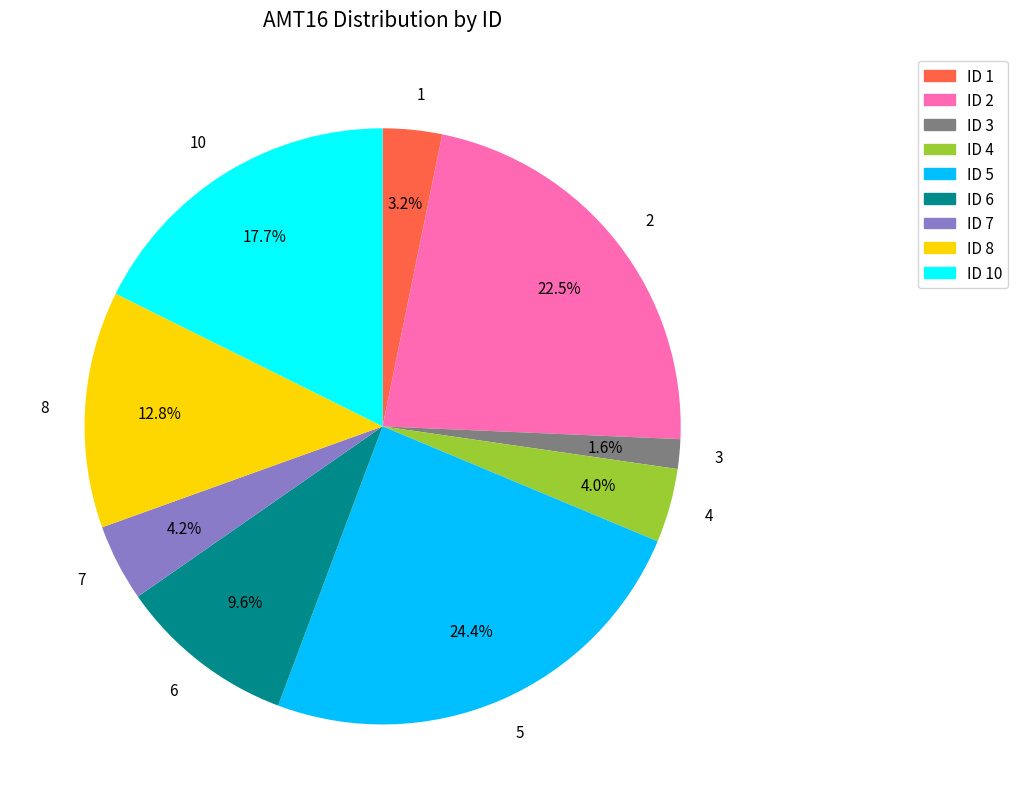

Which category has the biggest portion of the pie?

5